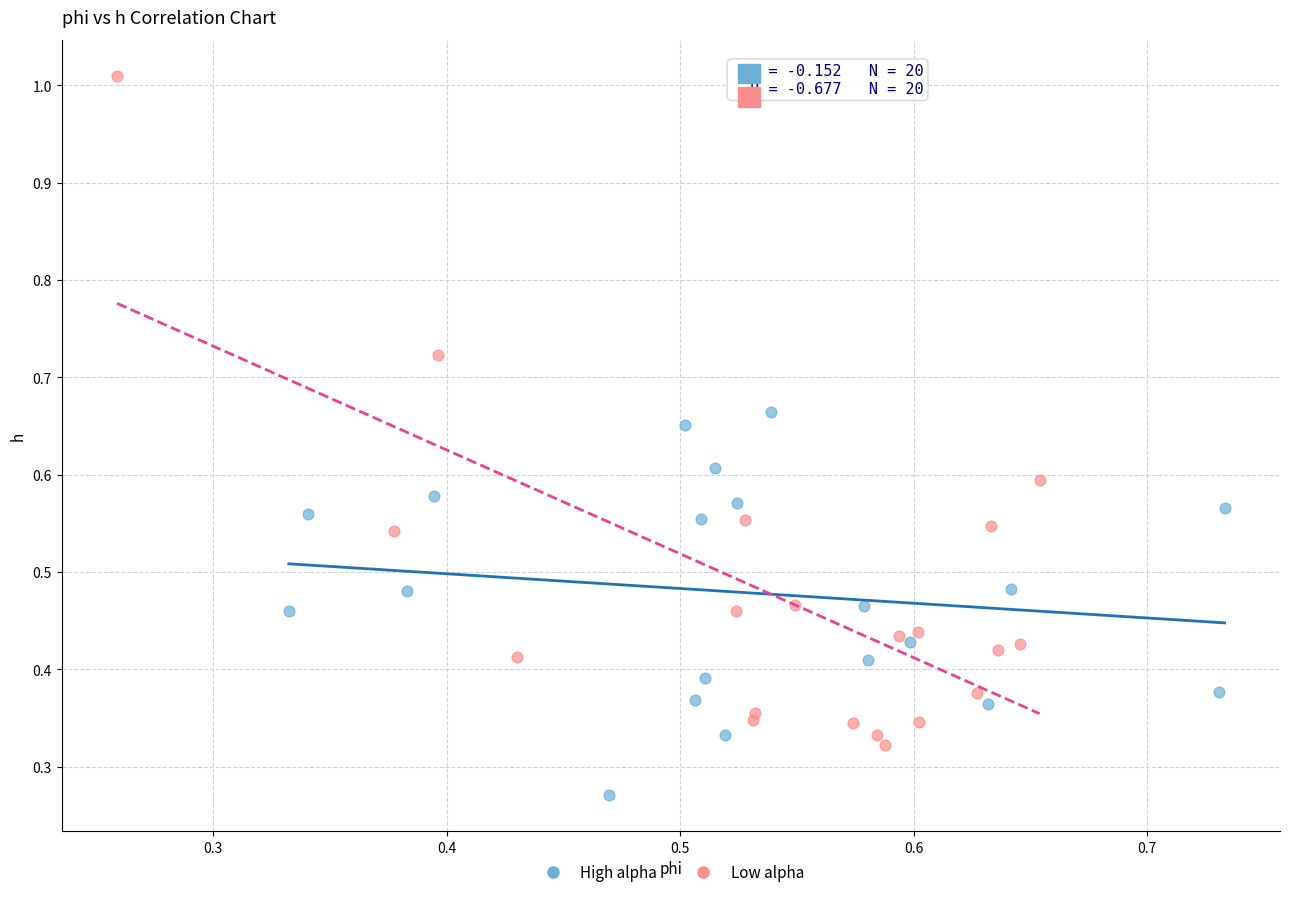

Which series reaches the maximum Y coordinate?

Low alpha